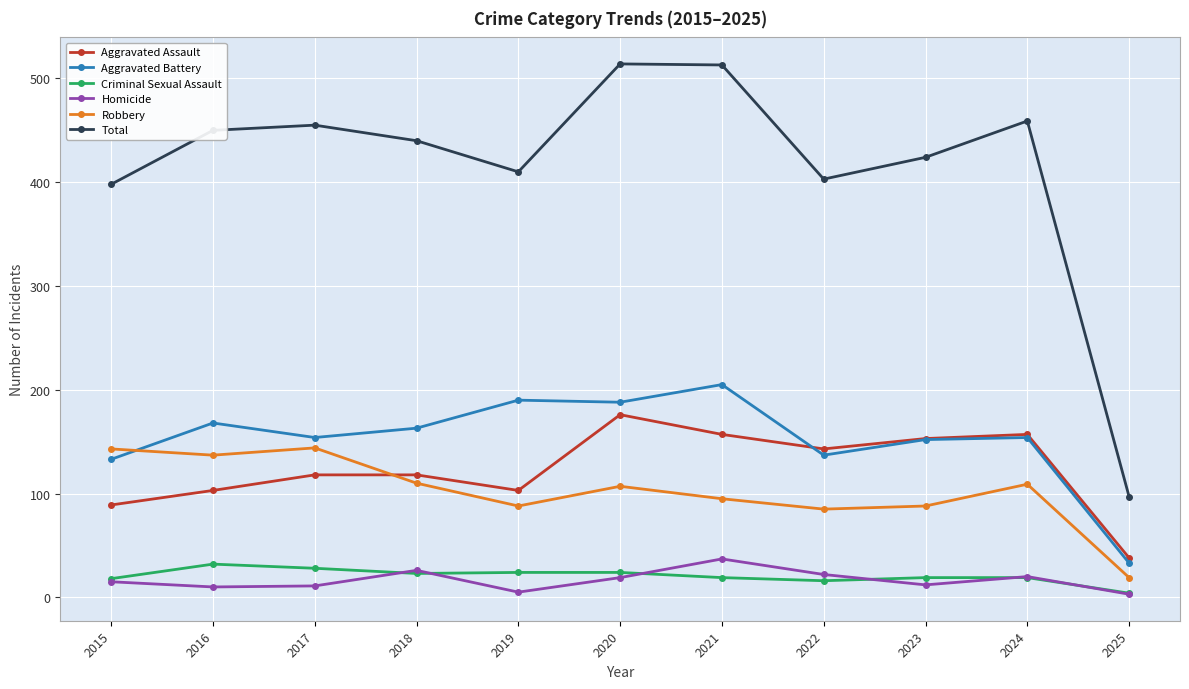

What is the average value of the Aggravated Assault series?

123